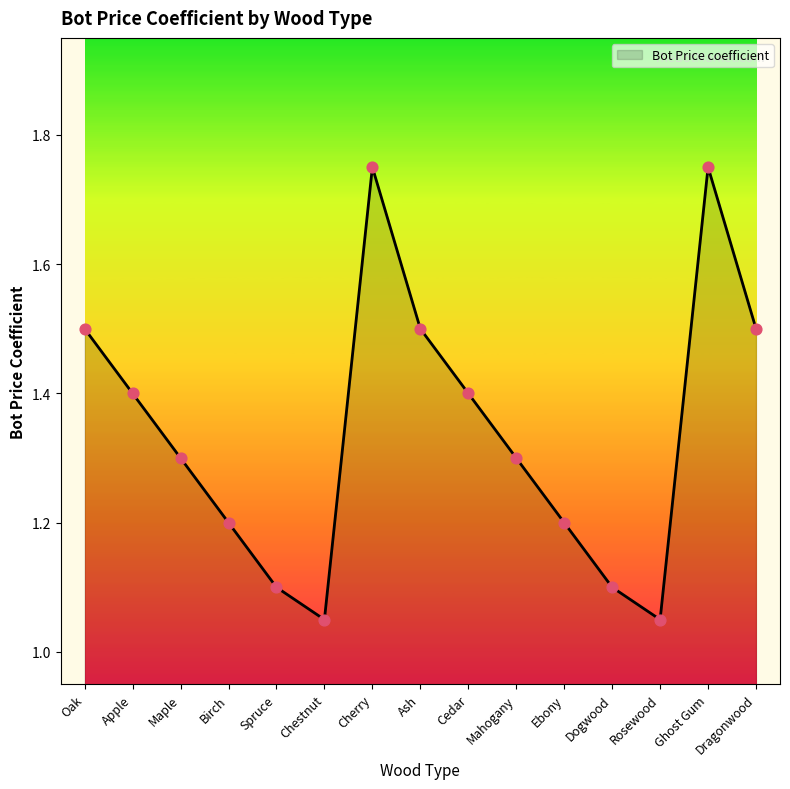

Which has a higher value, Dogwood or Apple?

Apple